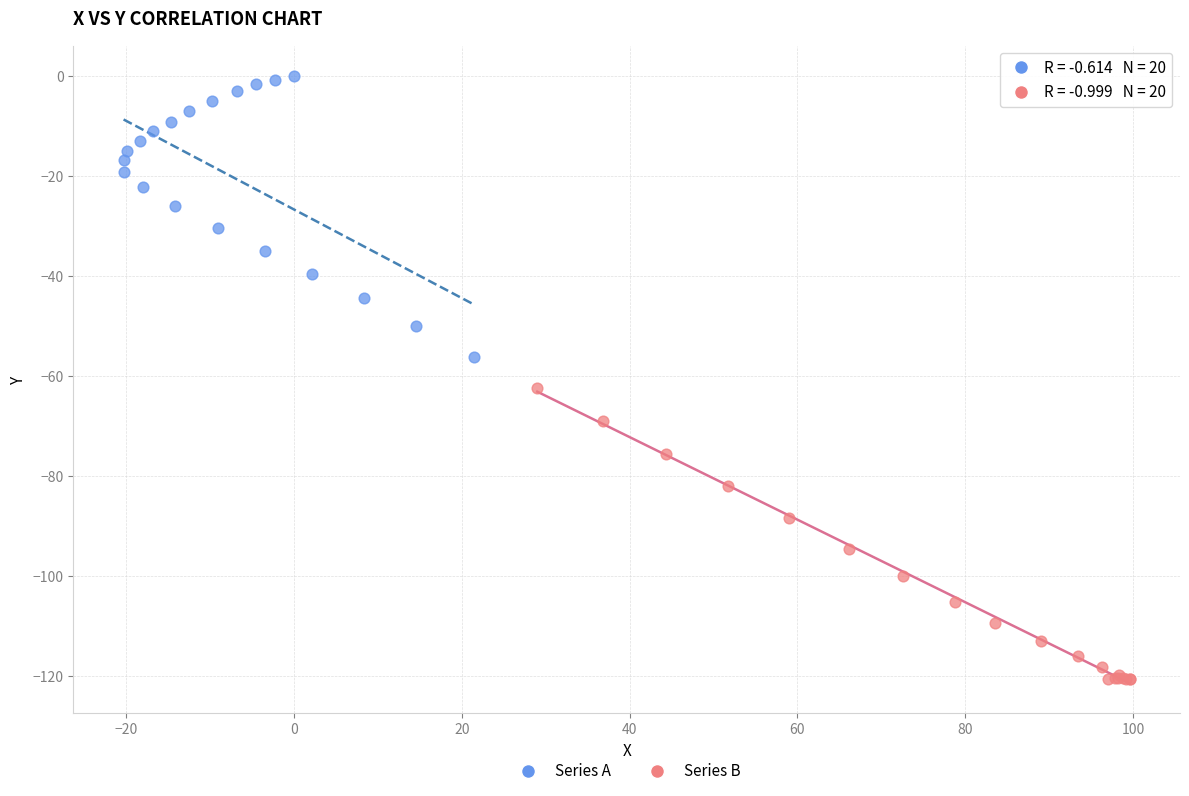

Which series reaches the minimum Y coordinate?

Series B